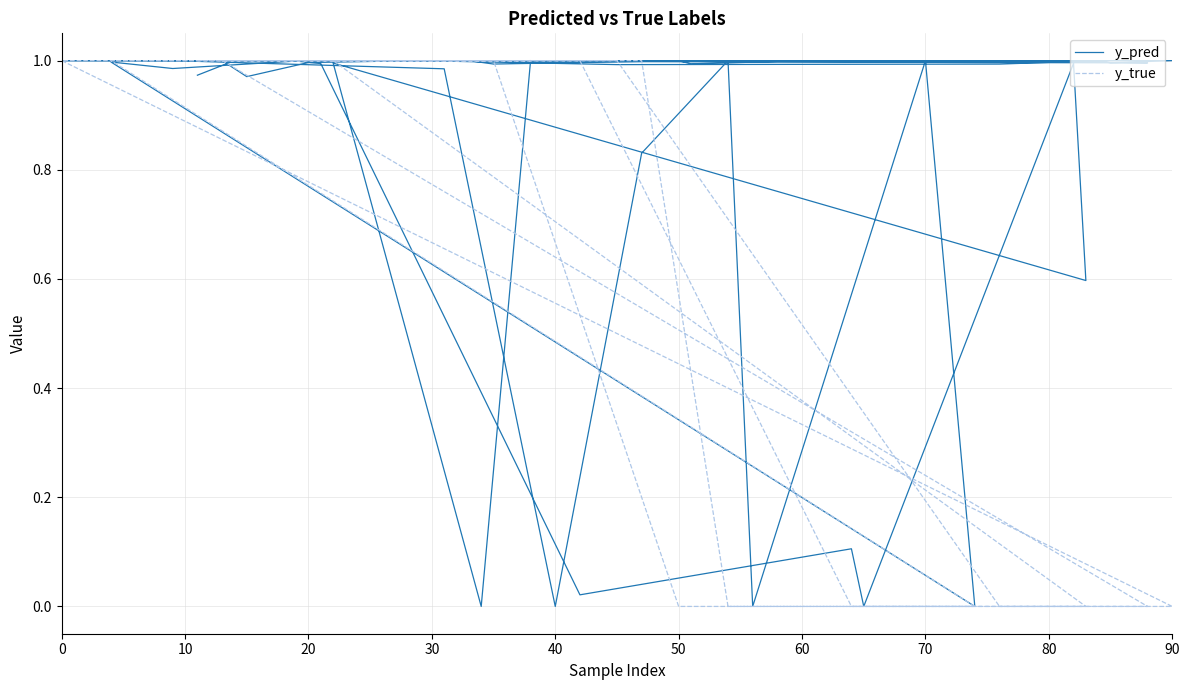

Read the y_true value at 30.

1.0